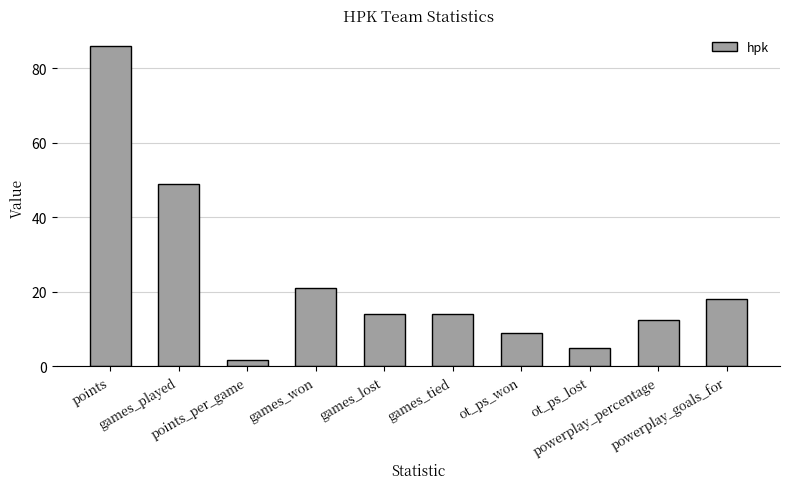

What is the minimum value shown in the chart?

1.8